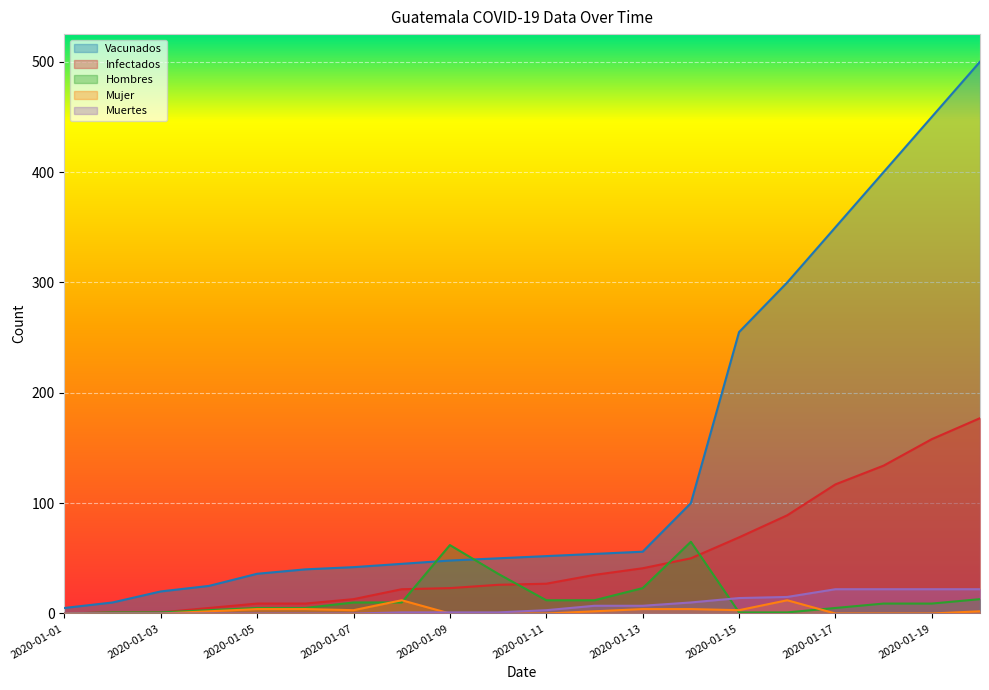

Reading left to right, transcribe all the data shown in this chart.

Vacunados: 2020-01-01=5	2020-01-02=10	2020-01-03=20	2020-01-04=25	2020-01-05=36	2020-01-06=40	2020-01-07=42	2020-01-08=45	2020-01-09=48	2020-01-10=50	2020-01-11=52	2020-01-12=54	2020-01-13=56	2020-01-14=100	2020-01-15=255	2020-01-16=300	2020-01-17=350	2020-01-18=400	2020-01-19=450	2020-01-20=500
Infectados: 2020-01-01=0	2020-01-02=1	2020-01-03=1	2020-01-04=5	2020-01-05=9	2020-01-06=9	2020-01-07=13	2020-01-08=22	2020-01-09=23	2020-01-10=26	2020-01-11=27	2020-01-12=35	2020-01-13=41	2020-01-14=50	2020-01-15=69	2020-01-16=89	2020-01-17=117	2020-01-18=134	2020-01-19=158	2020-01-20=177
Hombres: 2020-01-01=0	2020-01-02=1	2020-01-03=1	2020-01-04=3	2020-01-05=5	2020-01-06=5	2020-01-07=10	2020-01-08=10	2020-01-09=62	2020-01-10=36	2020-01-11=12	2020-01-12=12	2020-01-13=23	2020-01-14=65	2020-01-15=1	2020-01-16=1	2020-01-17=5	2020-01-18=9	2020-01-19=9	2020-01-20=13
Mujer: 2020-01-01=0	2020-01-02=0	2020-01-03=0	2020-01-04=2	2020-01-05=4	2020-01-06=4	2020-01-07=3	2020-01-08=12	2020-01-09=0	2020-01-10=0	2020-01-11=0	2020-01-12=2	2020-01-13=4	2020-01-14=4	2020-01-15=3	2020-01-16=12	2020-01-17=0	2020-01-18=0	2020-01-19=0	2020-01-20=2
Muertes: 2020-01-01=0	2020-01-02=0	2020-01-03=0	2020-01-04=0	2020-01-05=0	2020-01-06=0	2020-01-07=0	2020-01-08=1	2020-01-09=1	2020-01-10=1	2020-01-11=3	2020-01-12=7	2020-01-13=7	2020-01-14=10	2020-01-15=14	2020-01-16=15	2020-01-17=22	2020-01-18=22	2020-01-19=22	2020-01-20=22